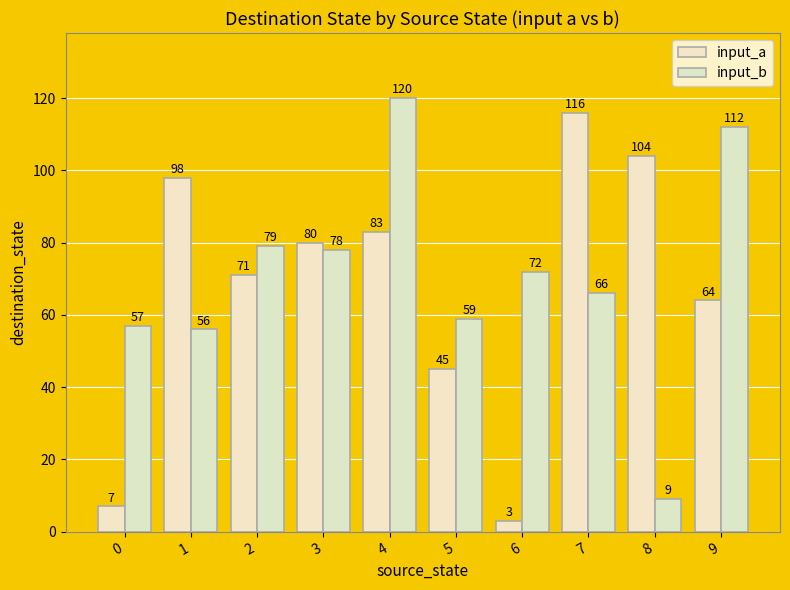

At which label does input_b first exceed 72?

2